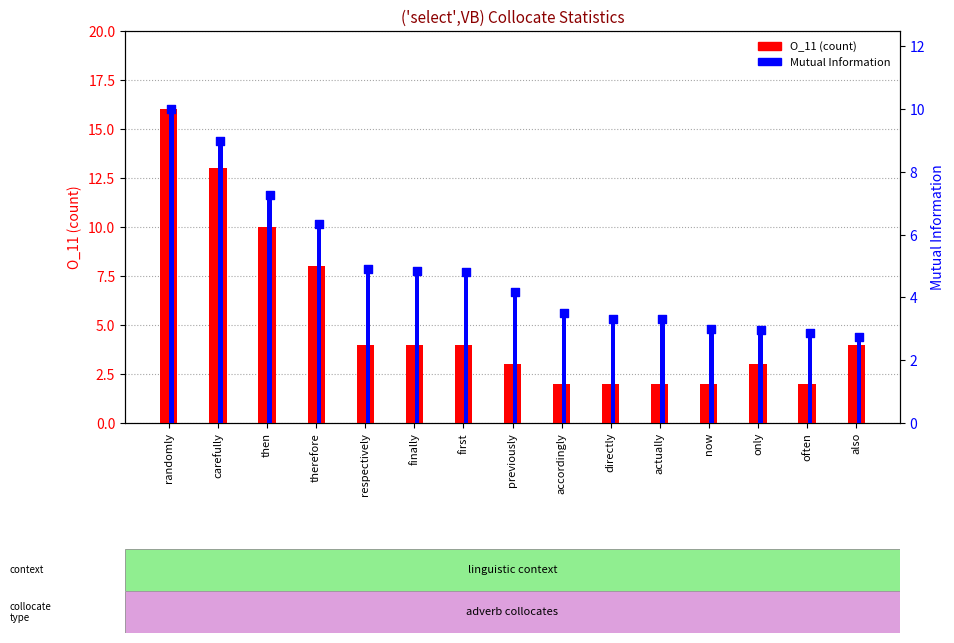

At how many categories does at least one series exceed 11?

2